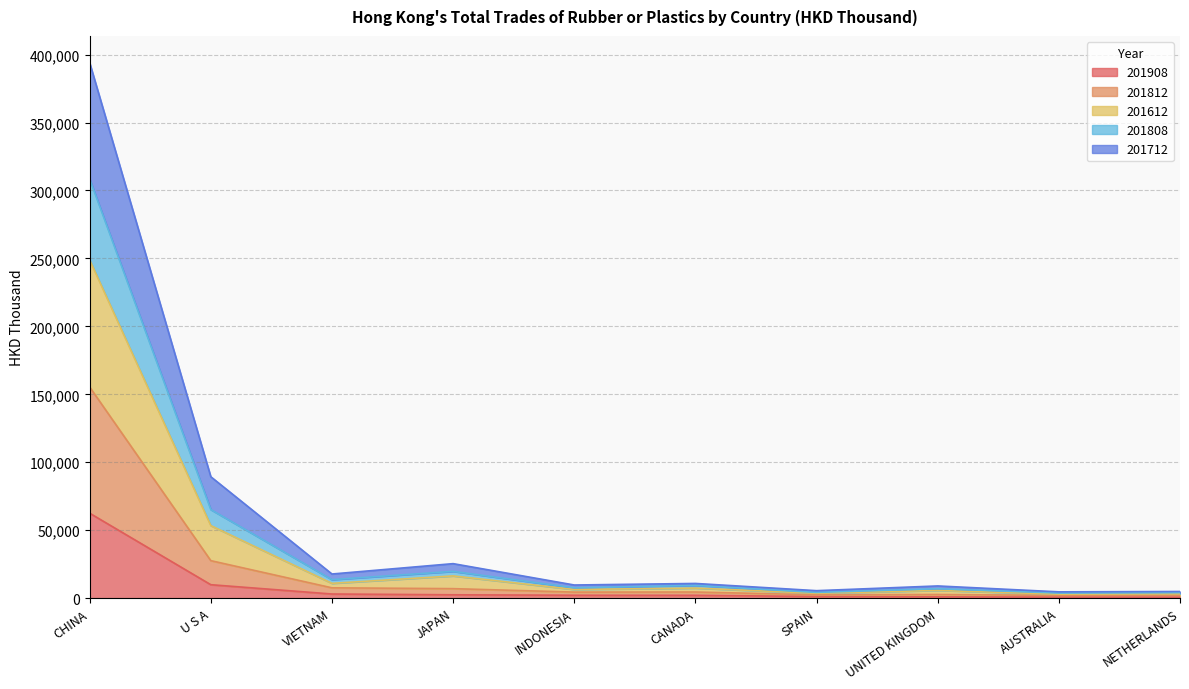

True or false: 201808 and 201908 intersect in this chart.

False